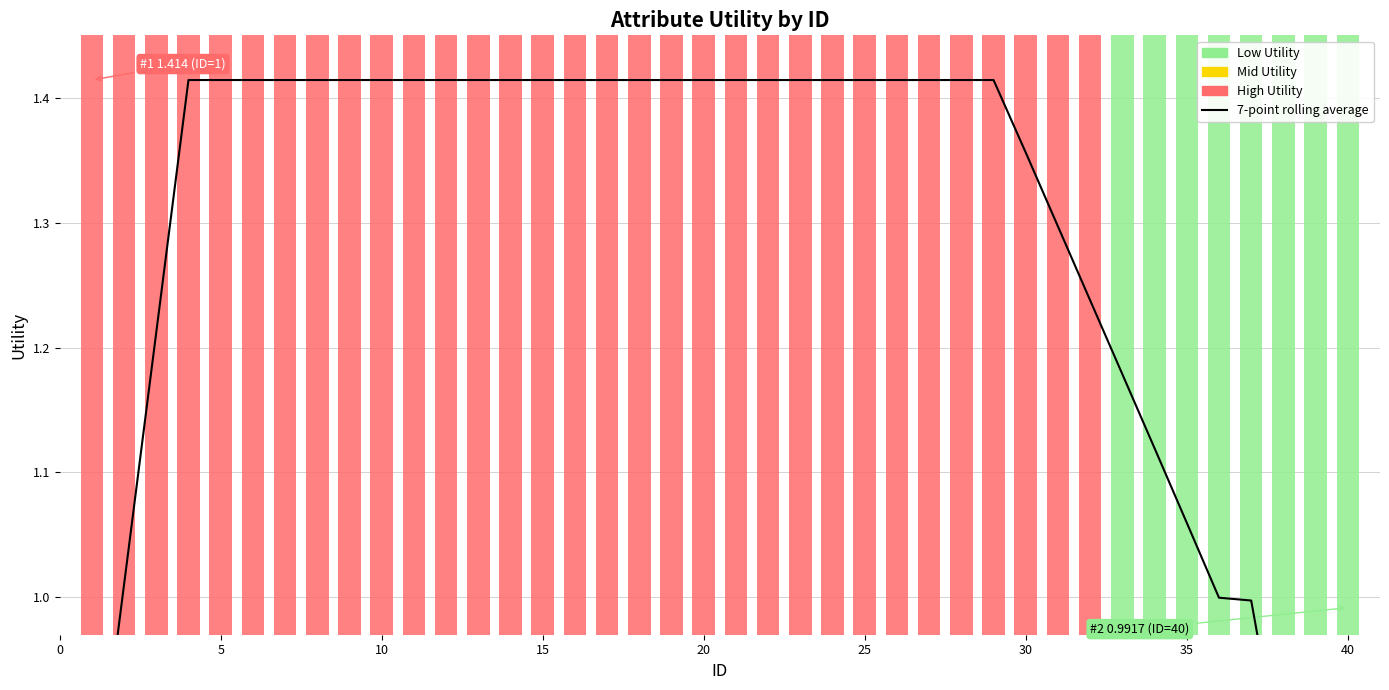

What is the average value?

1.3